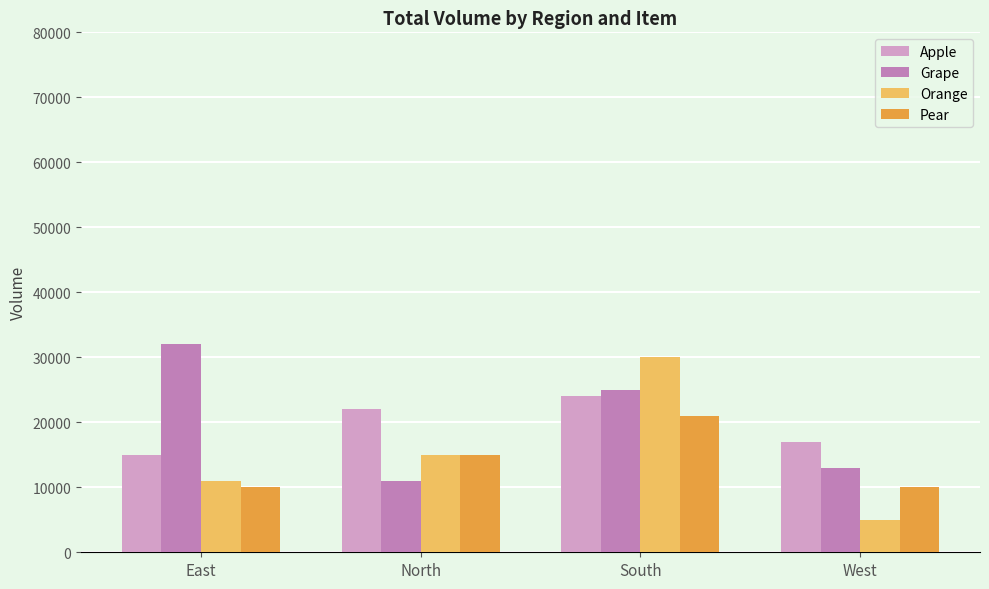

At how many categories does at least one series exceed 16137?

4